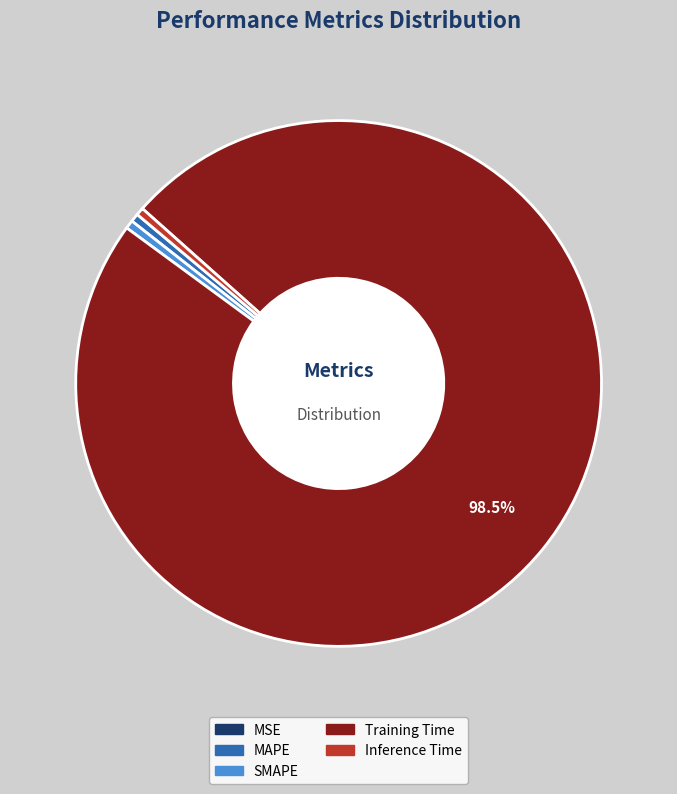

Is there a majority slice in this chart?

Yes